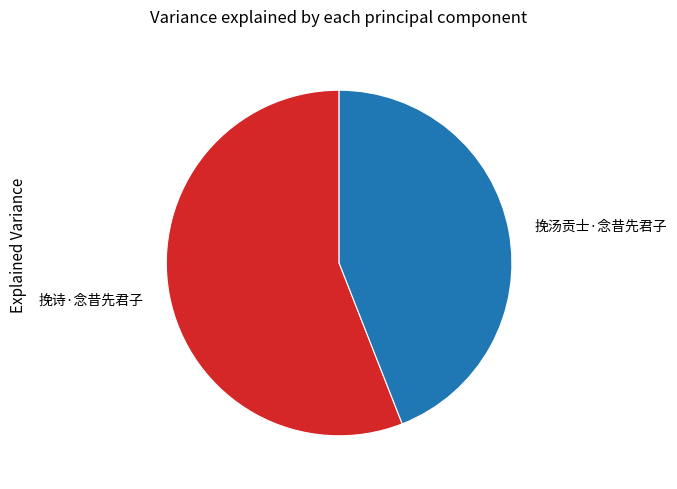

Which has a higher value, 挽汤贡士·念昔先君子 or 挽诗·念昔先君子?

挽诗·念昔先君子